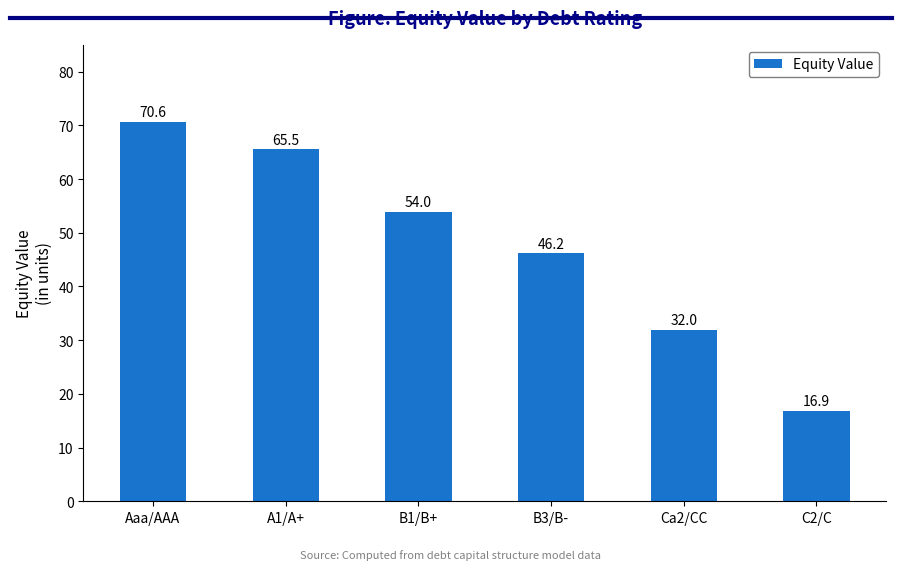

Which category has the lowest value across all series?

C2/C